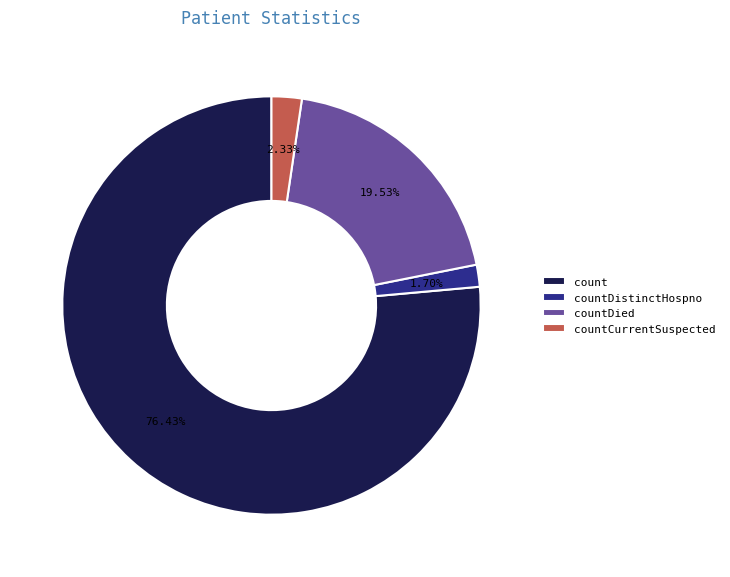

Which has a higher value, countDied or count?

count